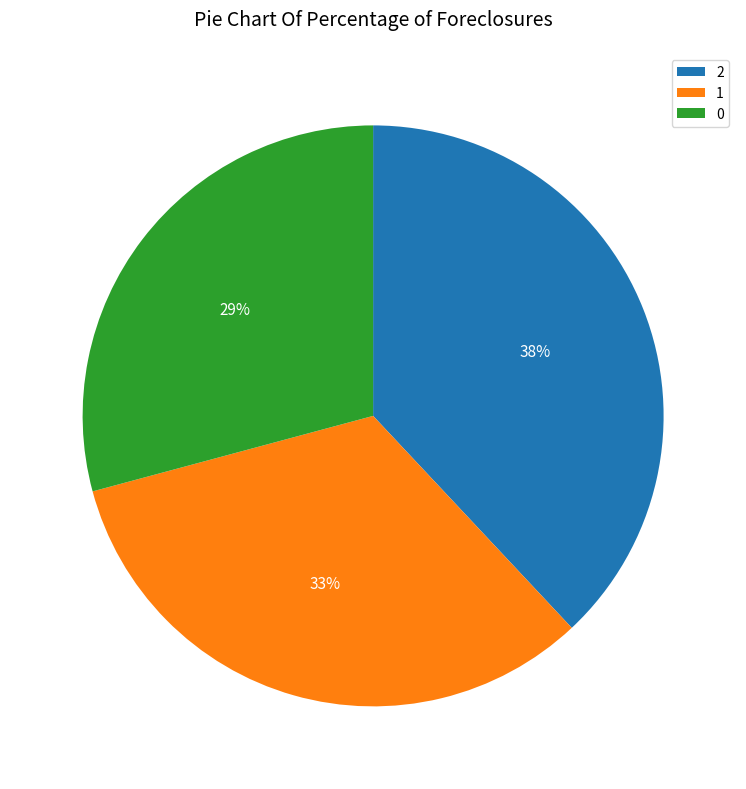

Which has a higher value, 1 or 0?

1